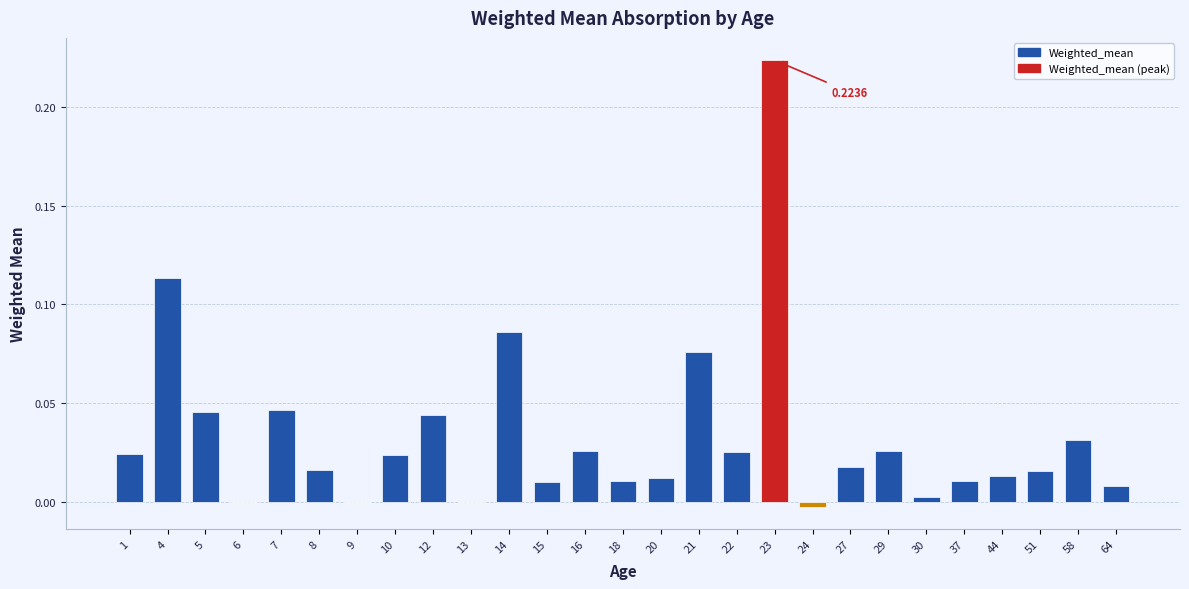

What is the sum of all values?

0.9